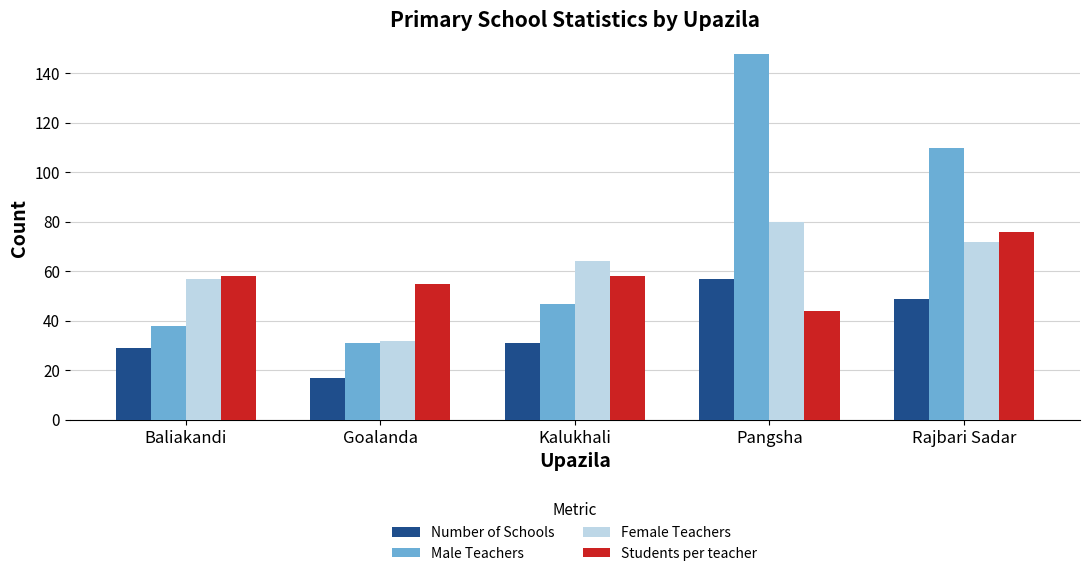

Where is Number of Schools nearest to the value 37?

Kalukhali